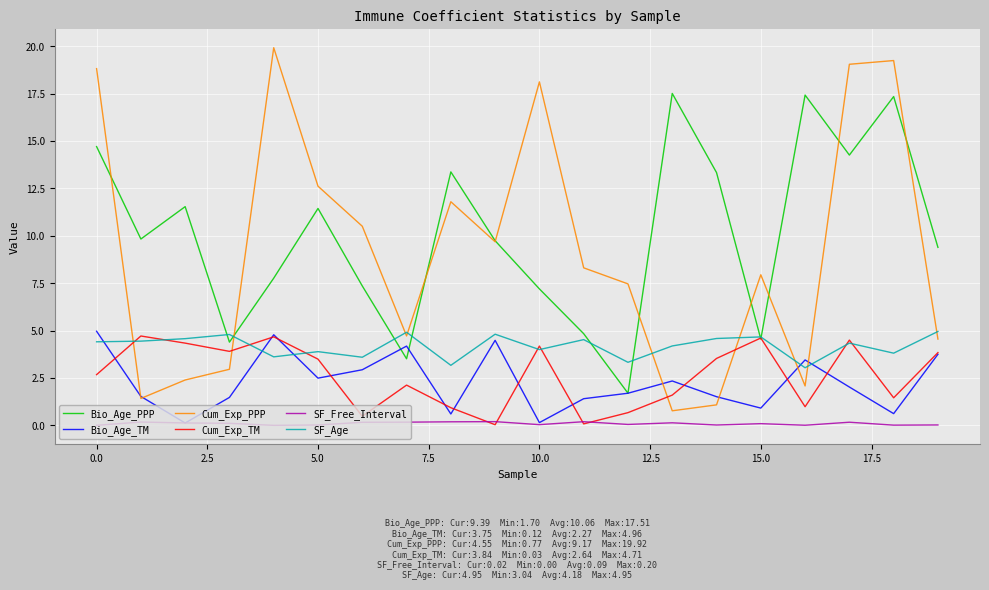

At how many categories does at least one series exceed 18?

5